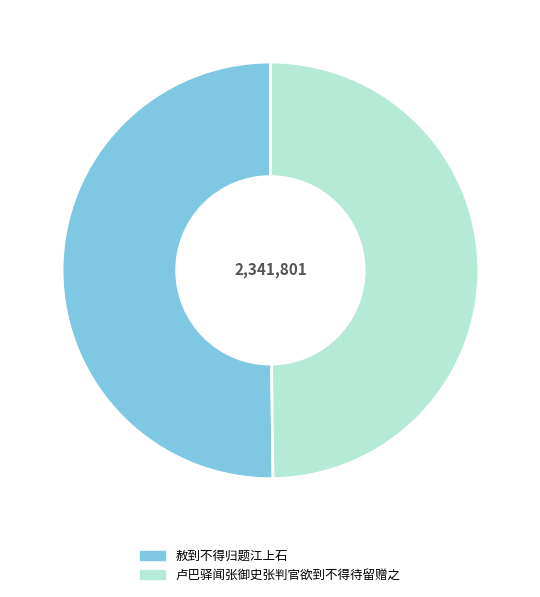

Approximately how many times larger is the value at 赦到不得归题江上石 compared to 卢巴驿闻张御史张判官欲到不得待留赠之?

1.0